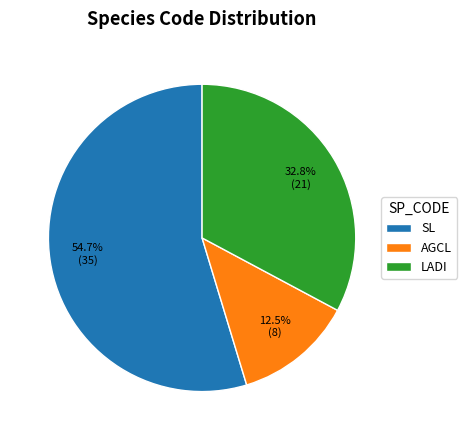

Which category has the smallest portion of the pie?

AGCL